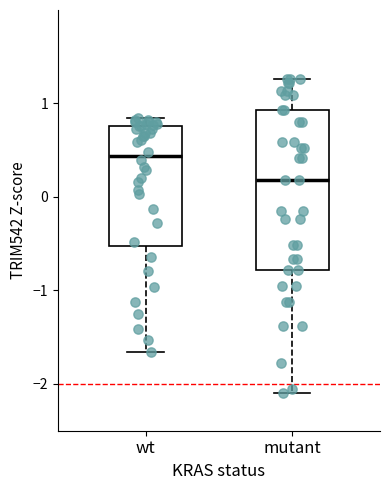

Comparing the boxes themselves (not the whiskers), which one is the tallest?

mutant